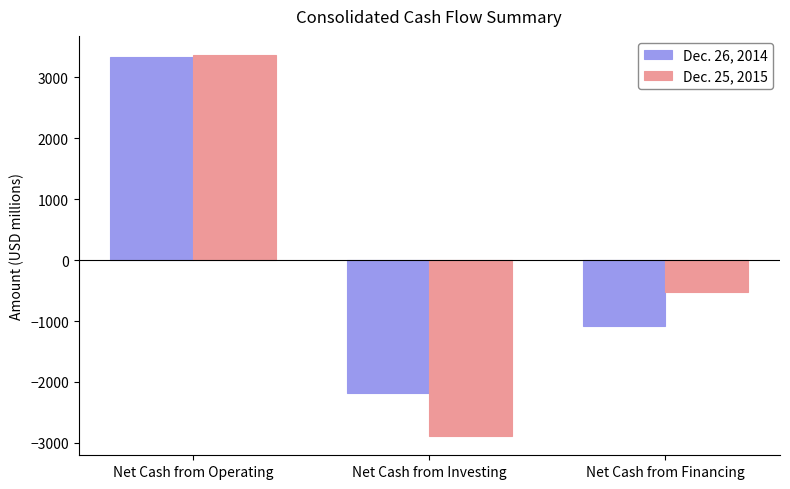

What is the total value across all series at Net Cash from Financing?

-1602